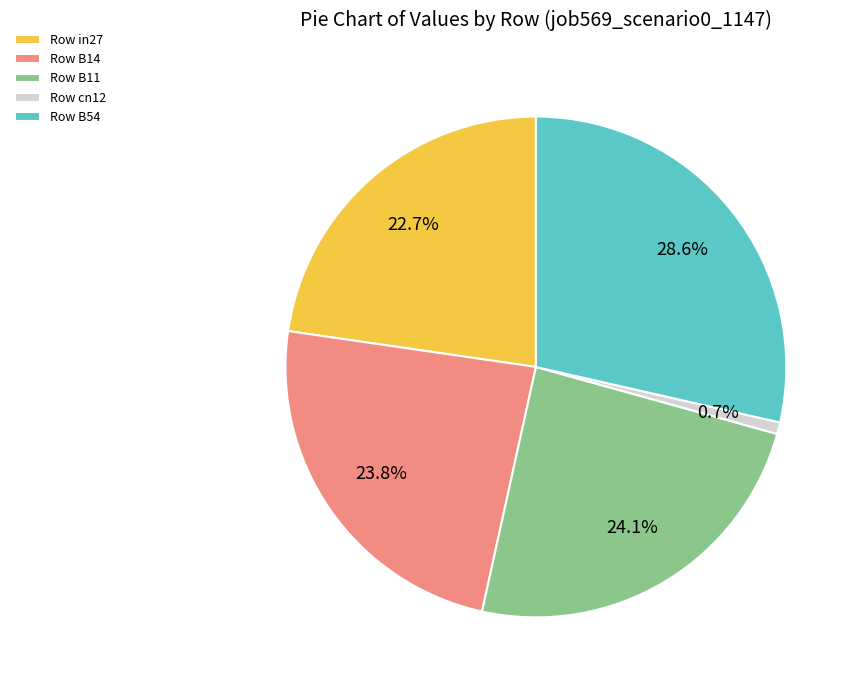

Does any single category account for the majority?

No